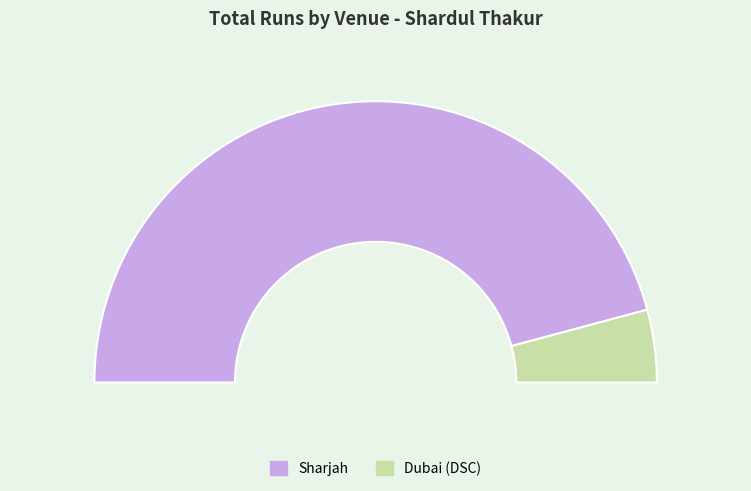

True or false: Sharjah accounts for 92% of the total.

True